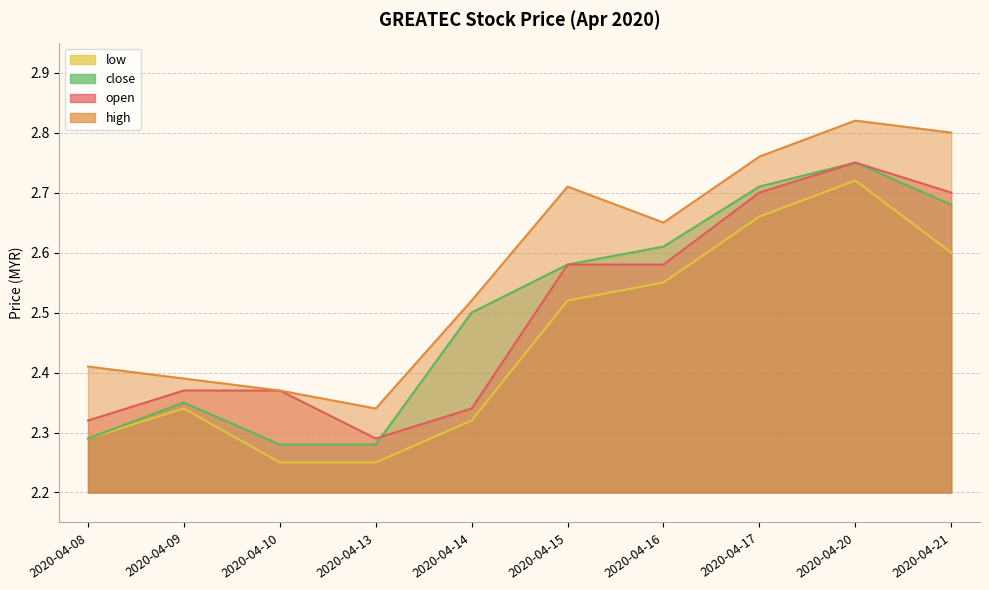

At which category is the sum across all series the highest?

2020-04-20